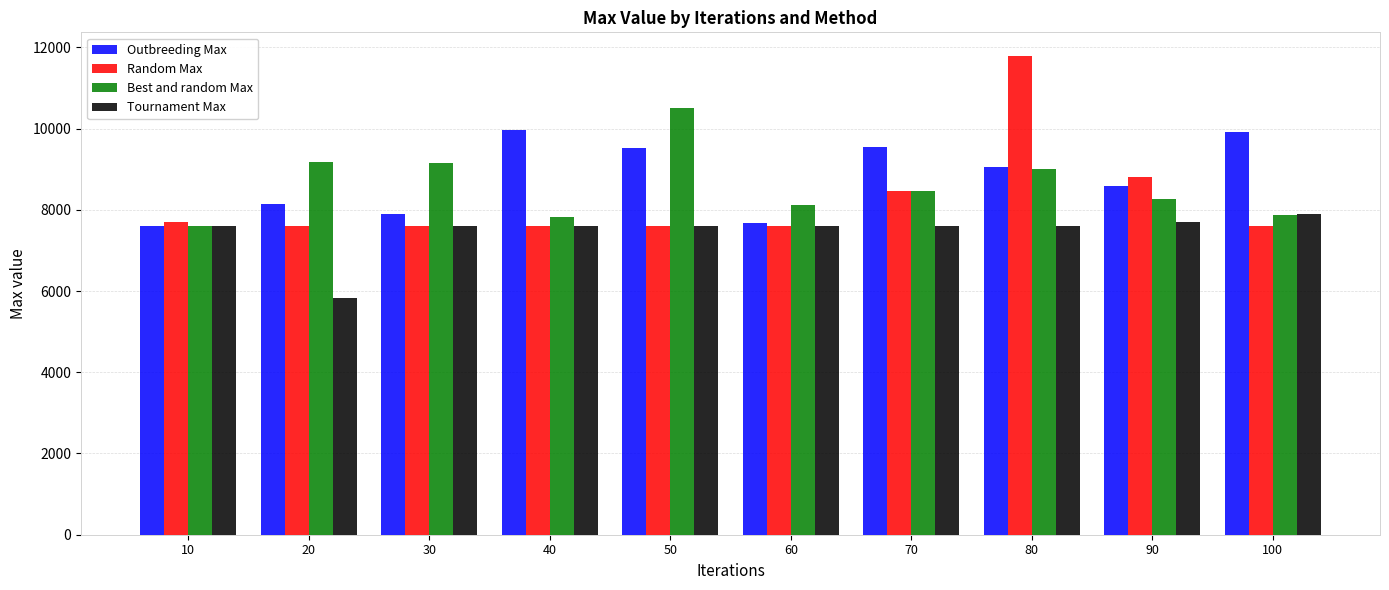

Read the Outbreeding Max value at 20.

8142